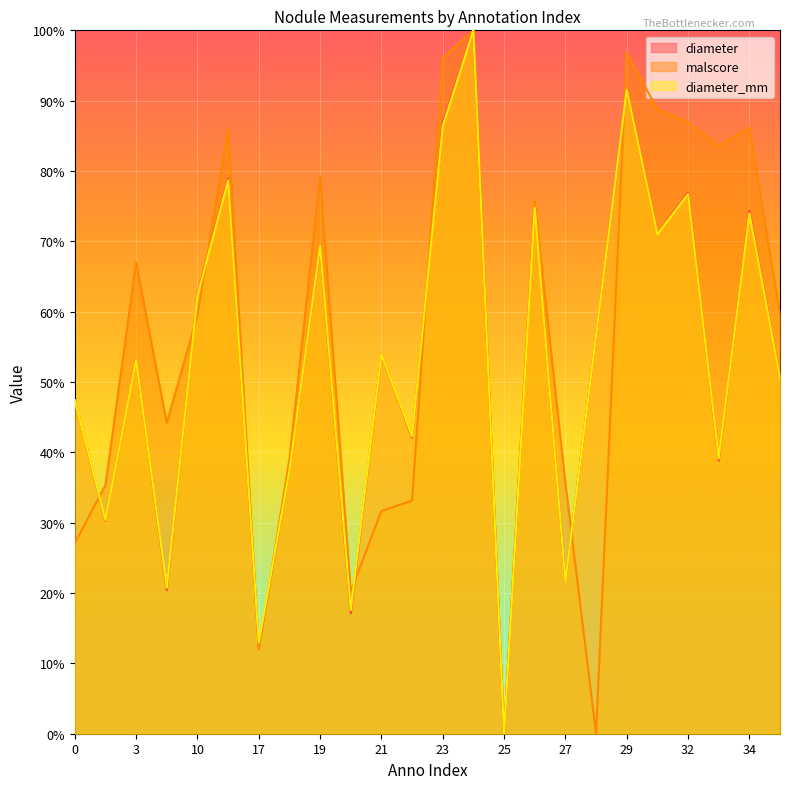

The diameter_mm series shows 1.2 at 16. True or false?

False